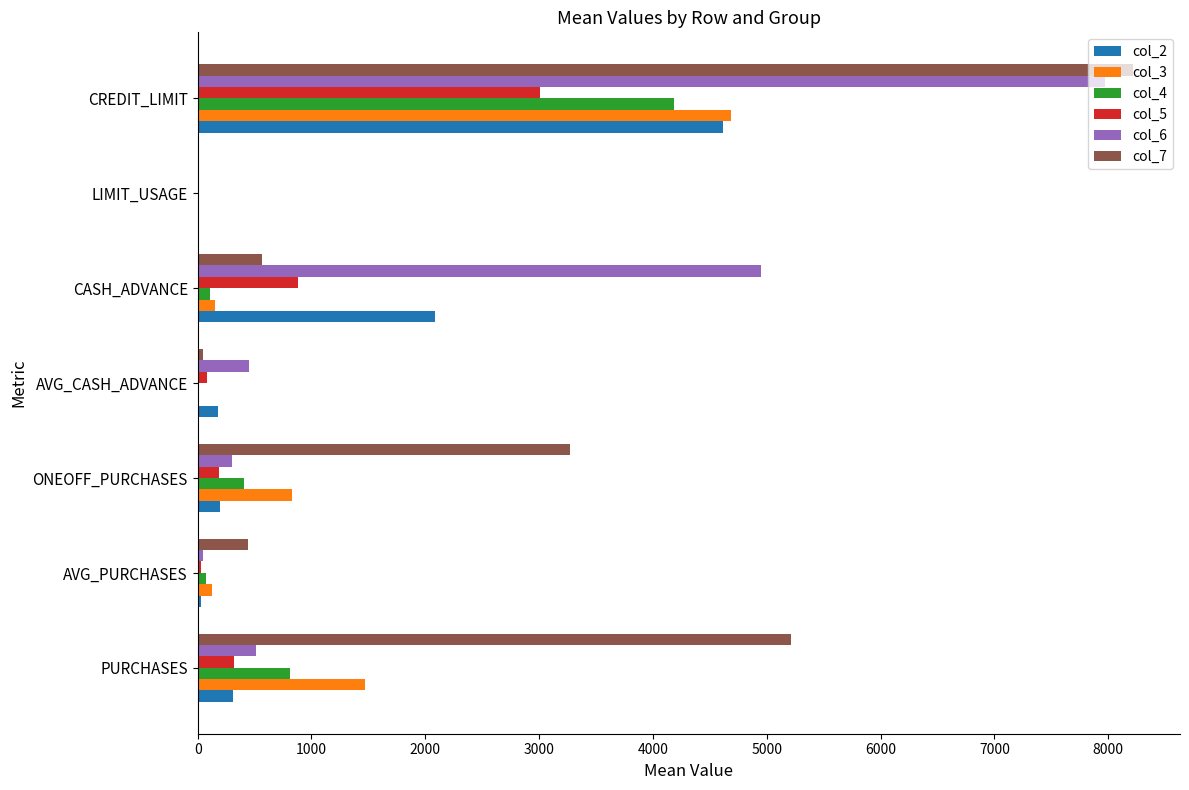

Which series has the largest range (max minus min)?

col_7